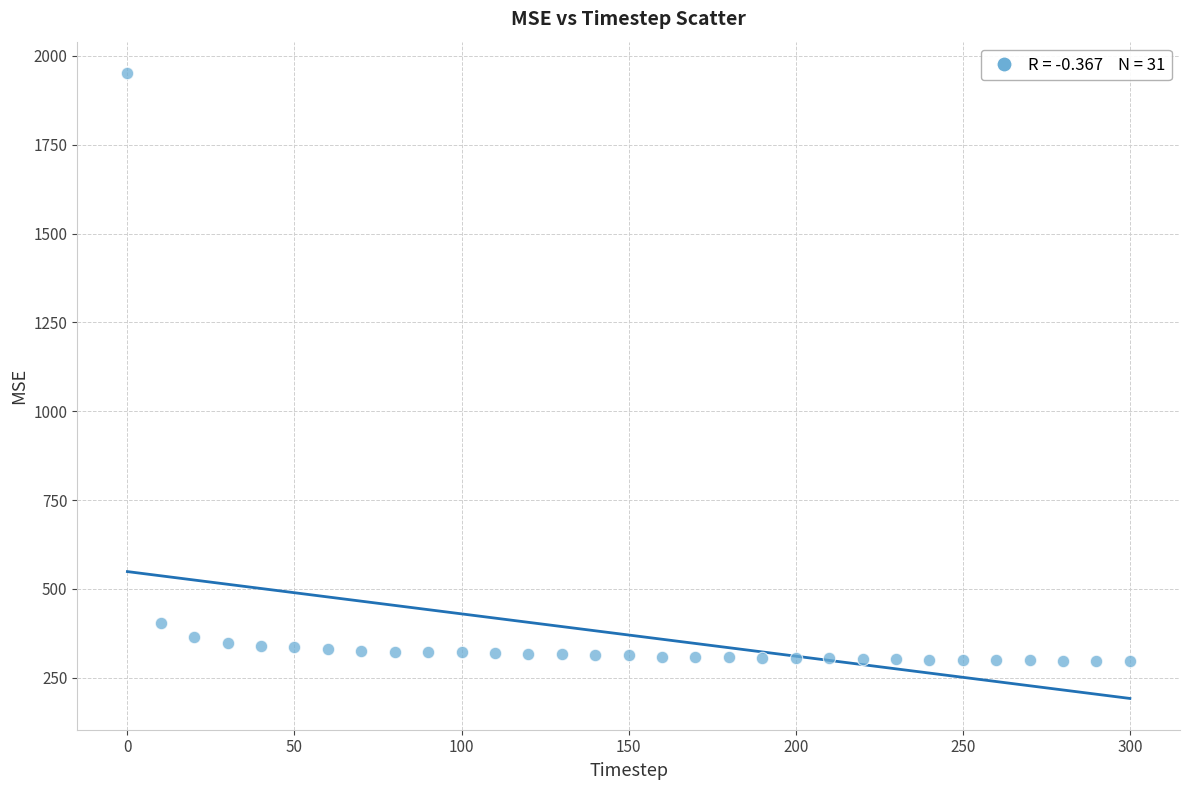

What is the range of Y values (max minus min)?

1656.1